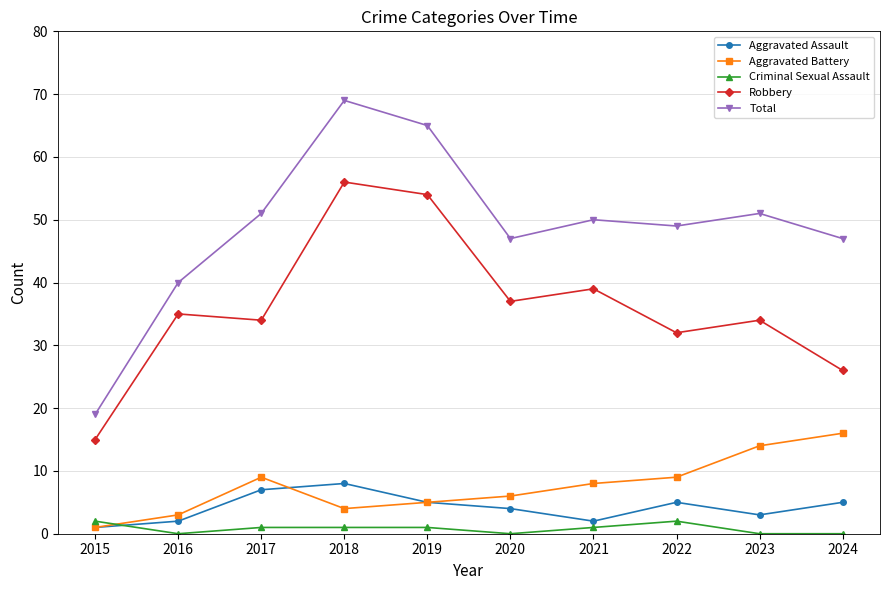

Where is the first local minimum for Total?

2020